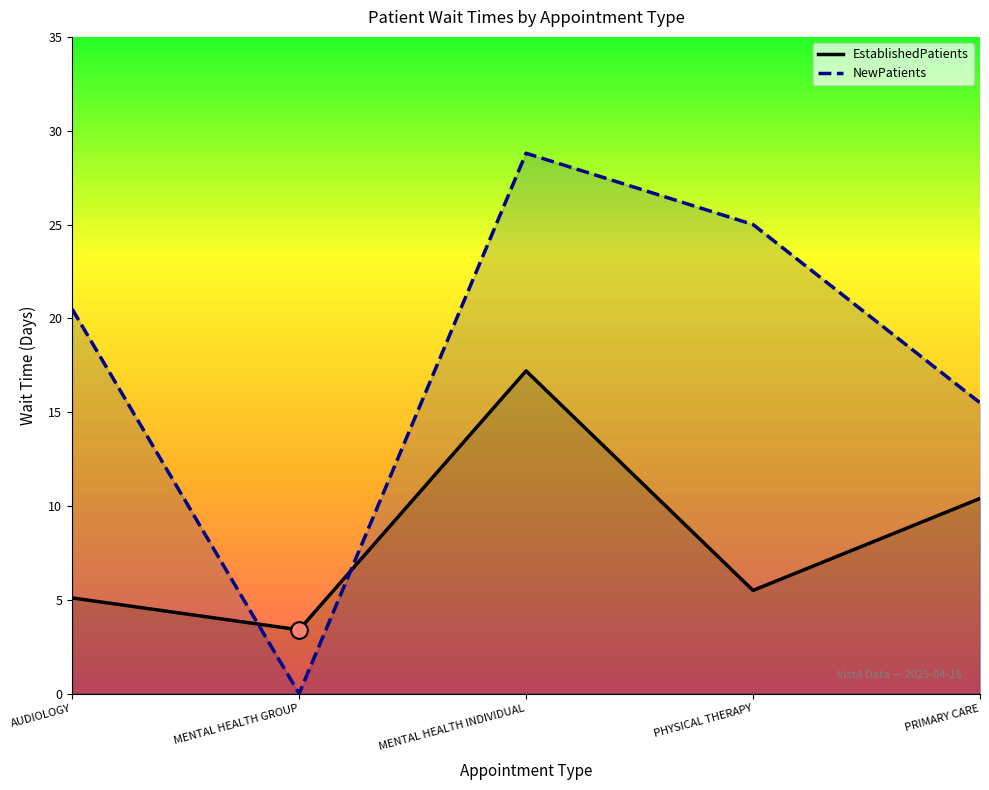

What is the difference between the maximum and second lowest values in the NewPatients series?

13.3